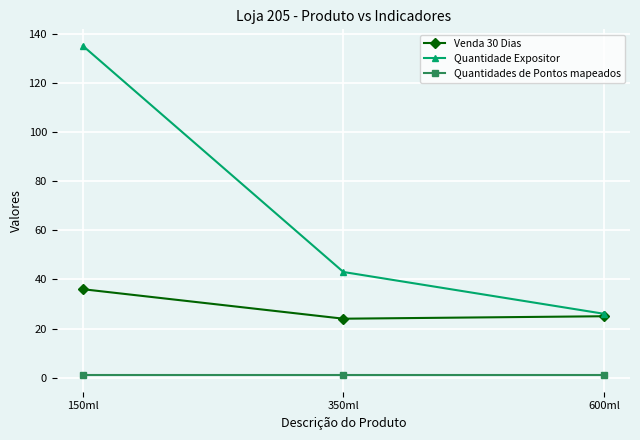

Reading right to left, list all the values displayed in this chart.

Venda 30 Dias: 25	24	36
Quantidade Expositor: 26	43	135
Quantidades de Pontos mapeados: 1	1	1